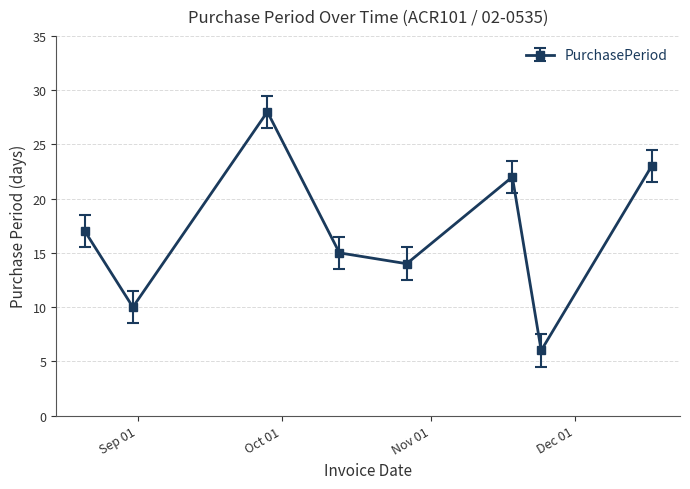

What is the average value?

17